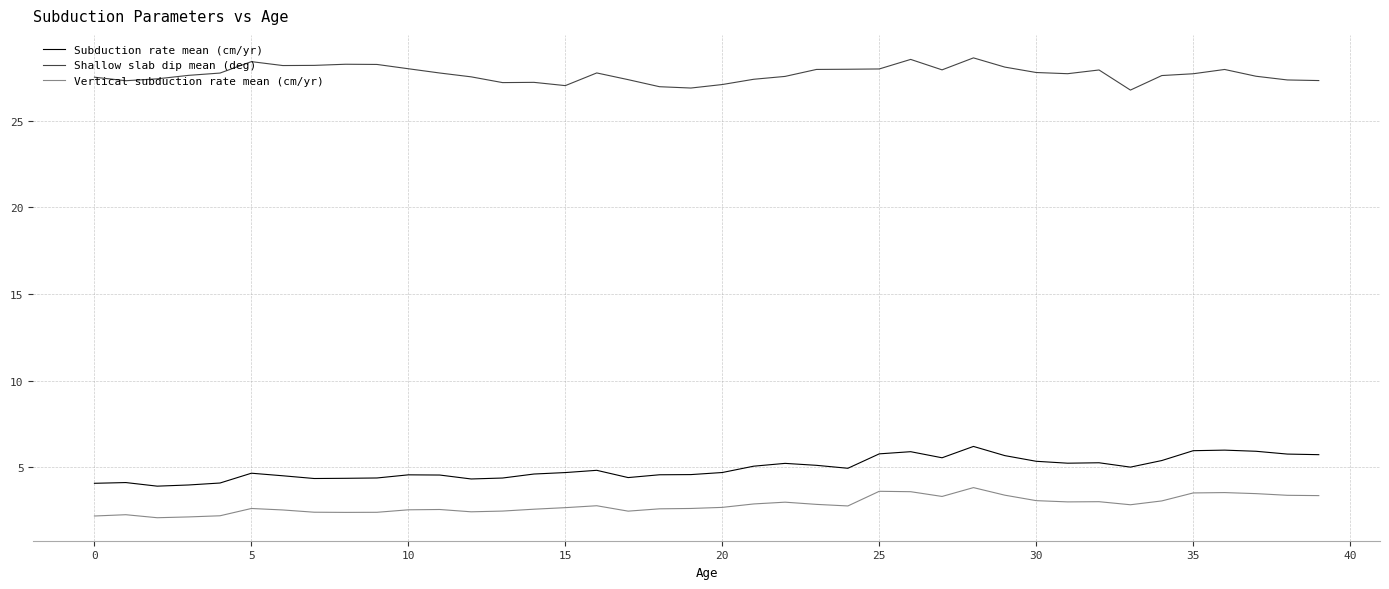

What is the highest value of the Shallow slab dip mean (deg) series?

28.6